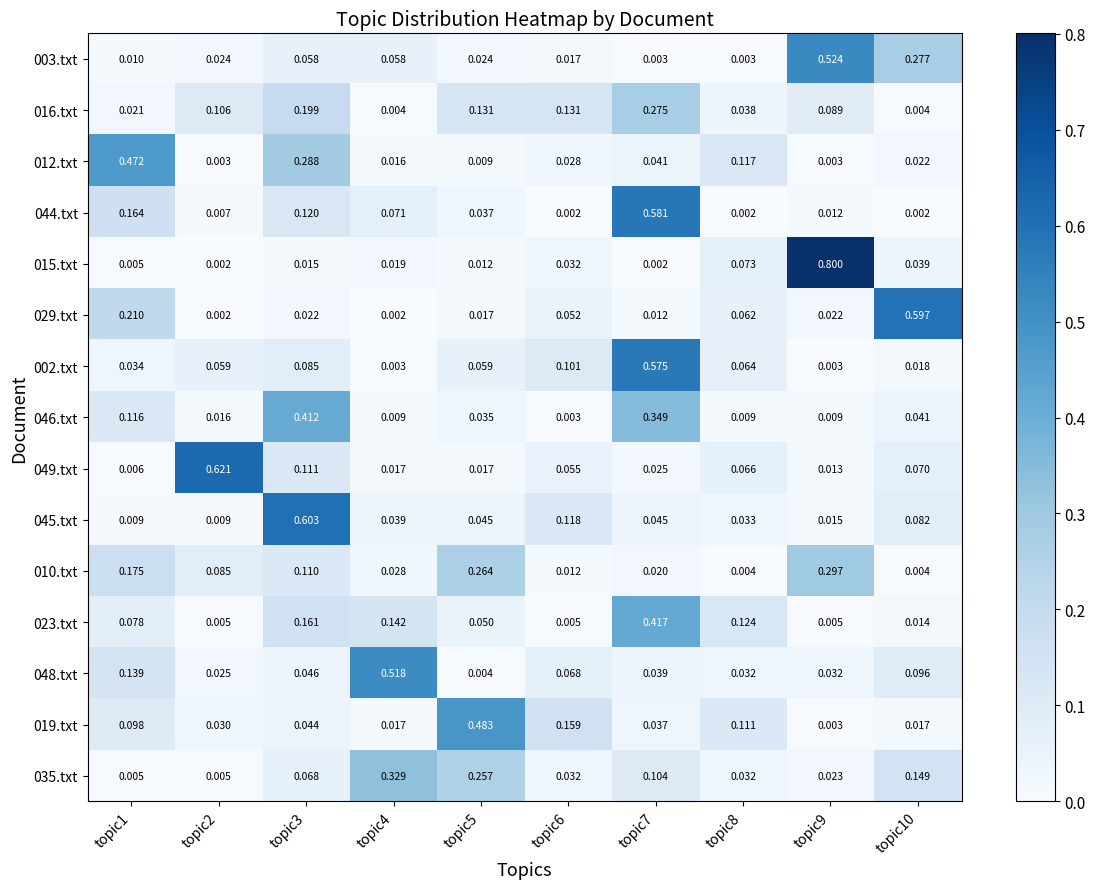

Is the value of 044.txt at topic2 greater than the value of 046.txt at topic10?

No